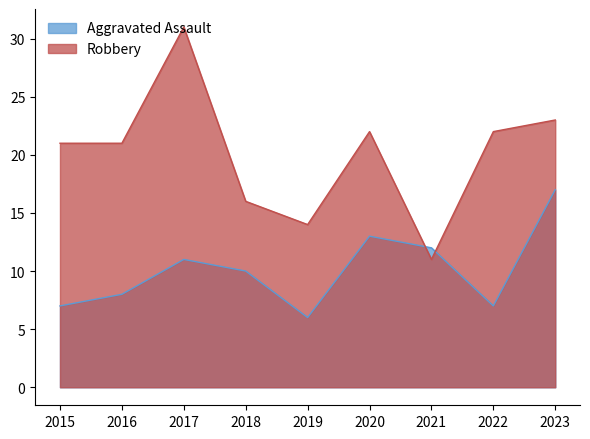

Read the Aggravated Assault value at 2016, to the nearest 5.

10